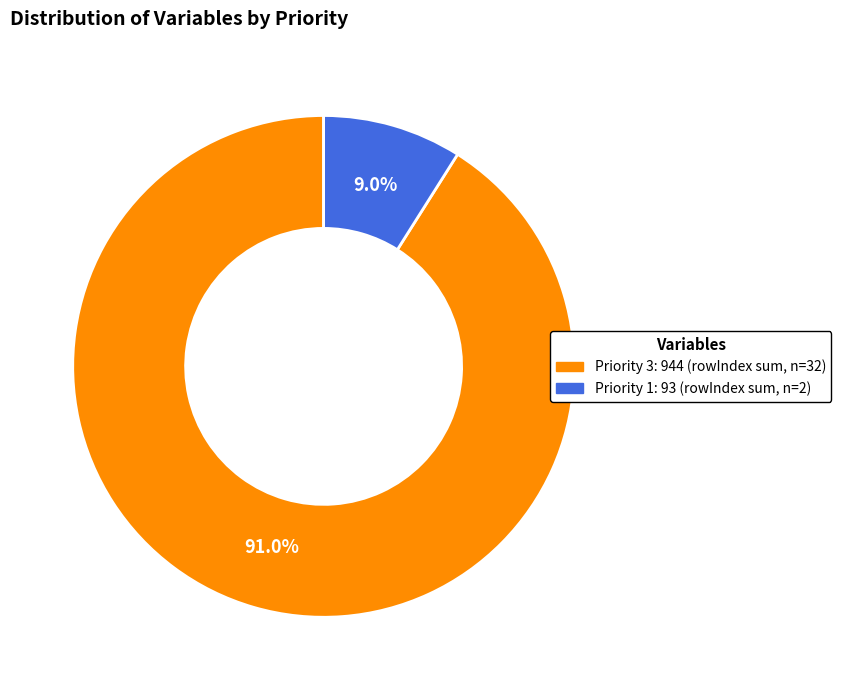

Is there a majority slice in this chart?

Yes